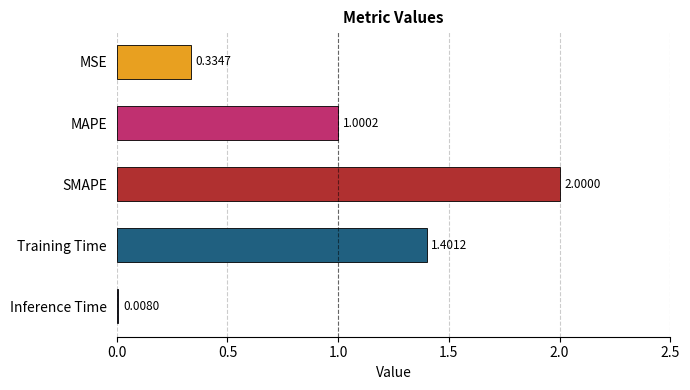

How many data points does each series have?

5